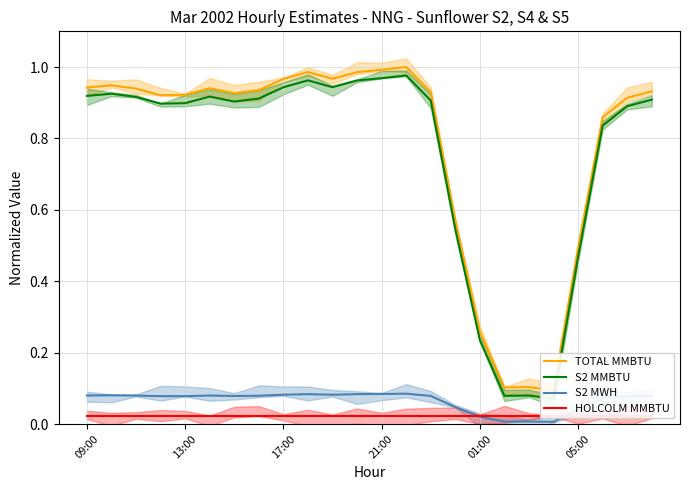

Which series changed the most between 15 and 21?

S2 MMBTU